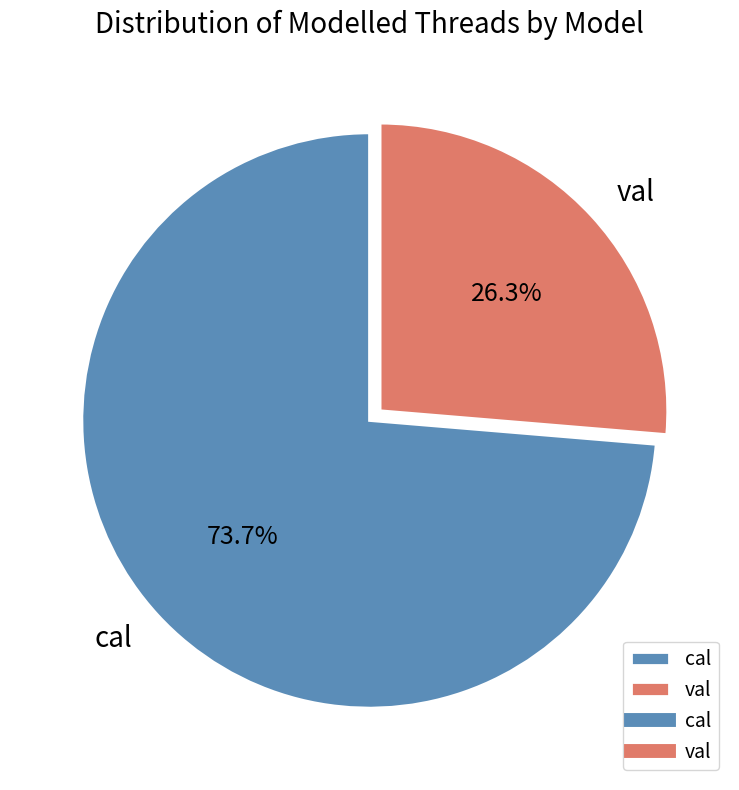

The val slice represents 26% of the pie. True or false?

True